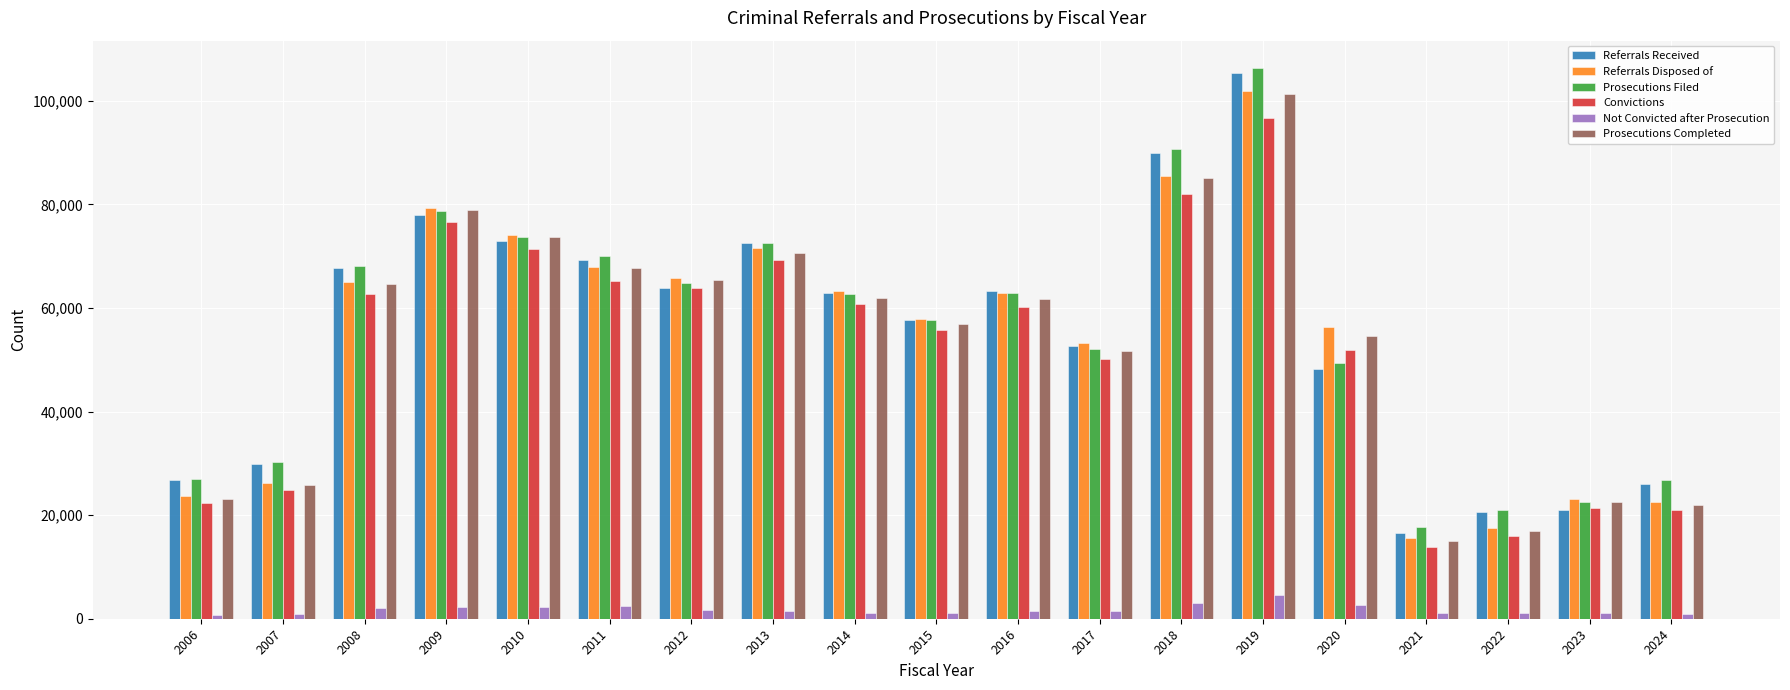

Is it true that Referrals Received equals 36443 at 2006?

False